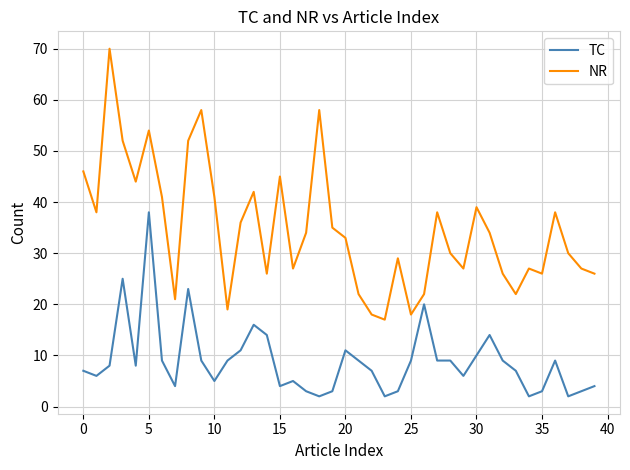

Which series has the largest total across all categories?

NR